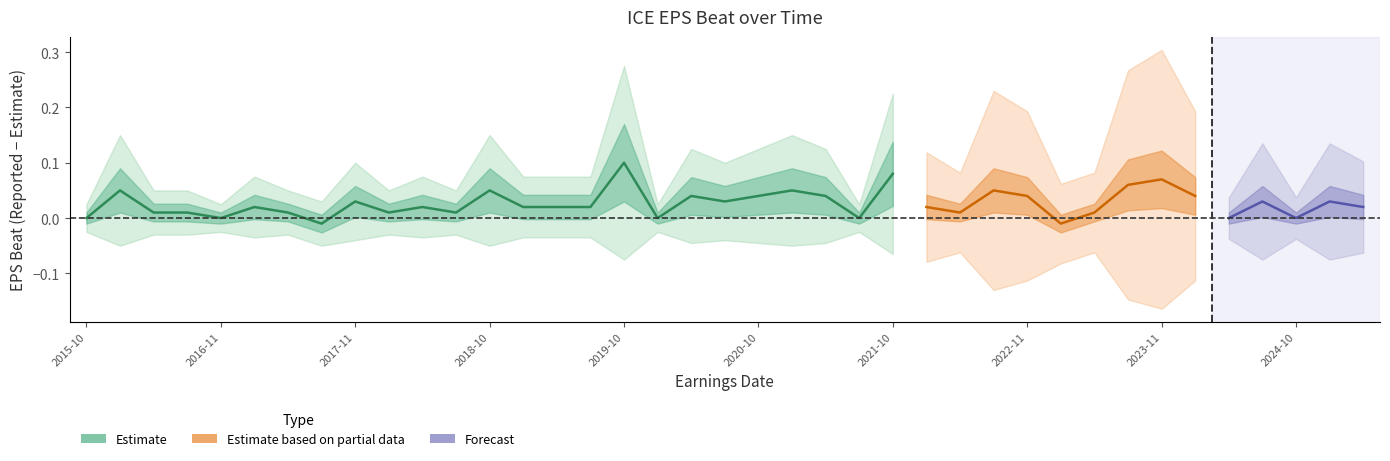

True or false: ReportedEPS and EstimateEPS cross at least once.

True